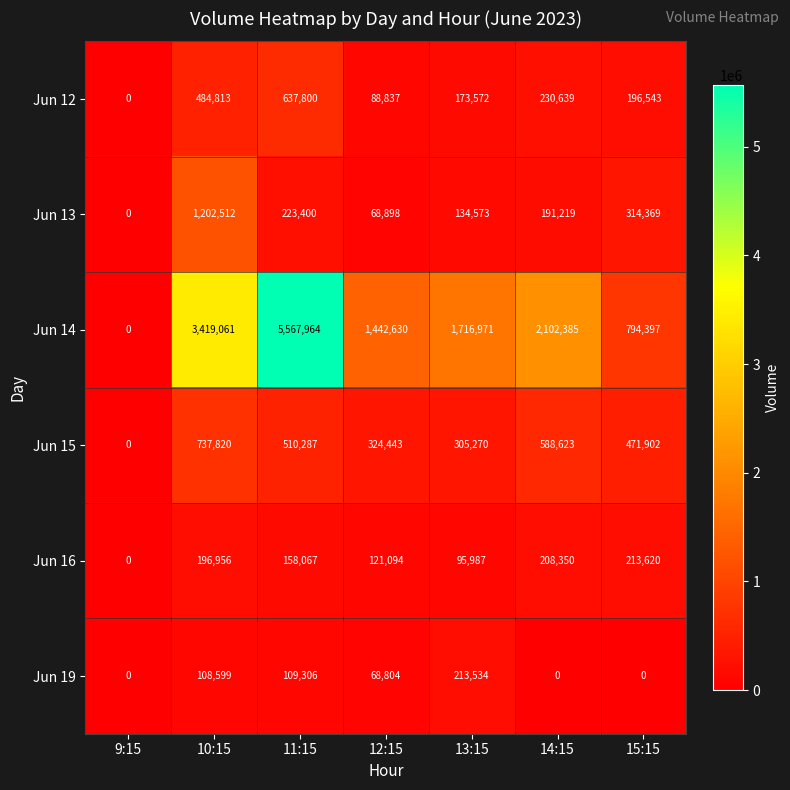

Is the value of Jun 15 at 10:15 greater than the value of Jun 16 at 14:15?

Yes